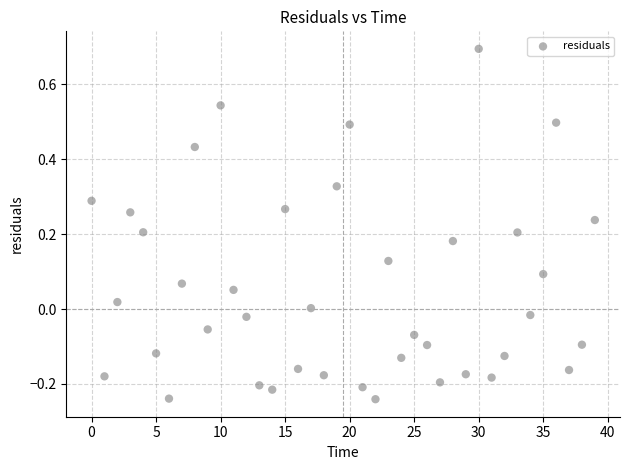

What is the range of Y values (max minus min)?

0.9